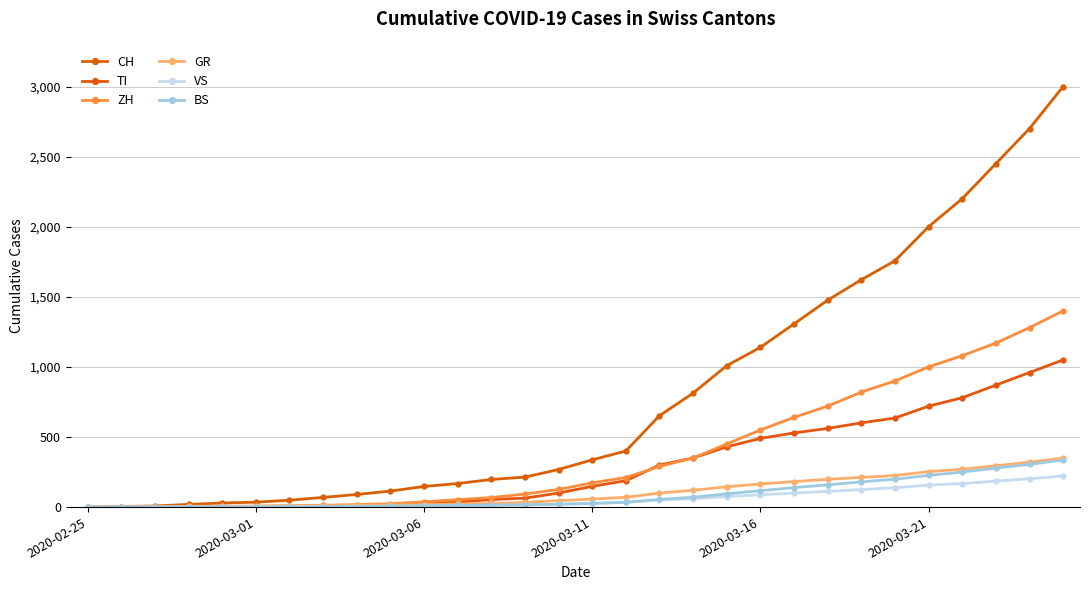

What is the difference between the maximum and second lowest values in the GR series?

348